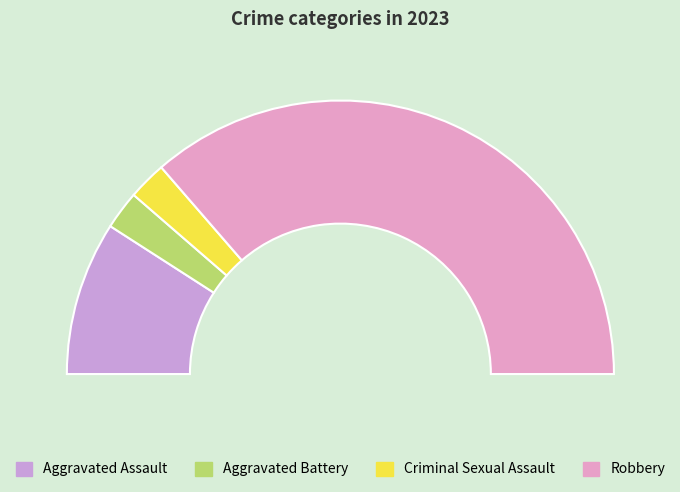

Does Robbery account for over 50% of the chart?

Yes